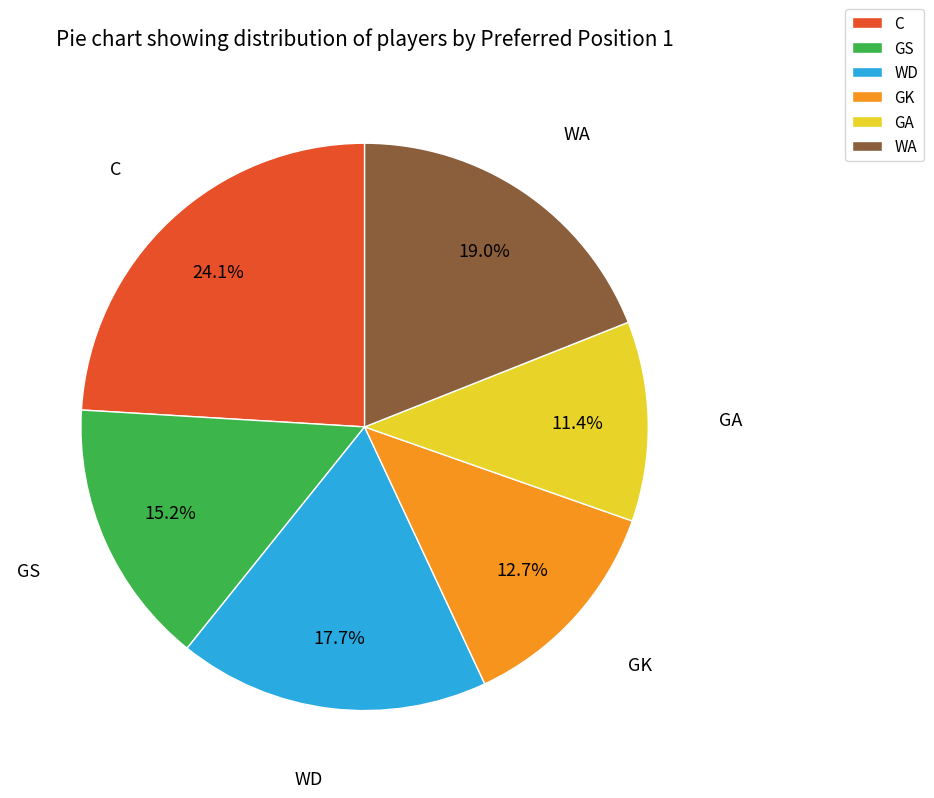

Do GK and WA together represent more than half of the pie?

No